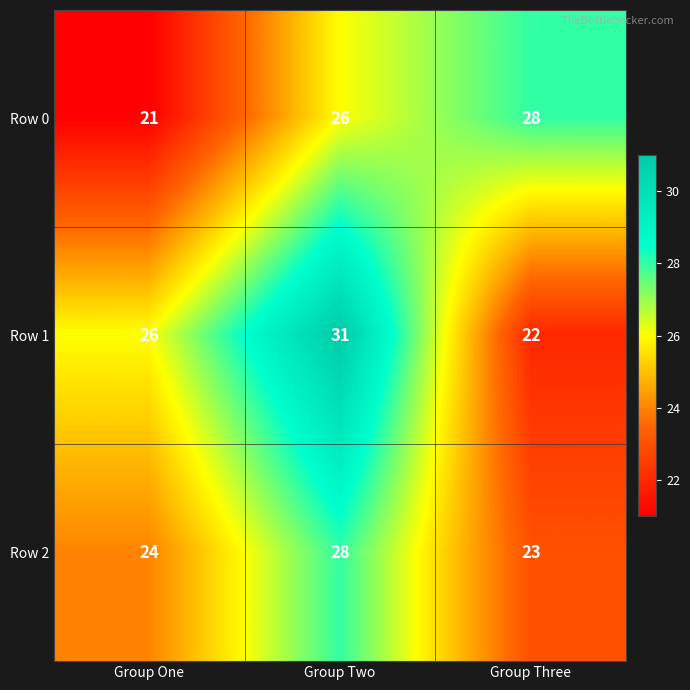

Reading right to left, what are all the values shown in this chart?

Row 0: Group Three=28	Group Two=26	Group One=21
Row 1: Group Three=22	Group Two=31	Group One=26
Row 2: Group Three=23	Group Two=28	Group One=24